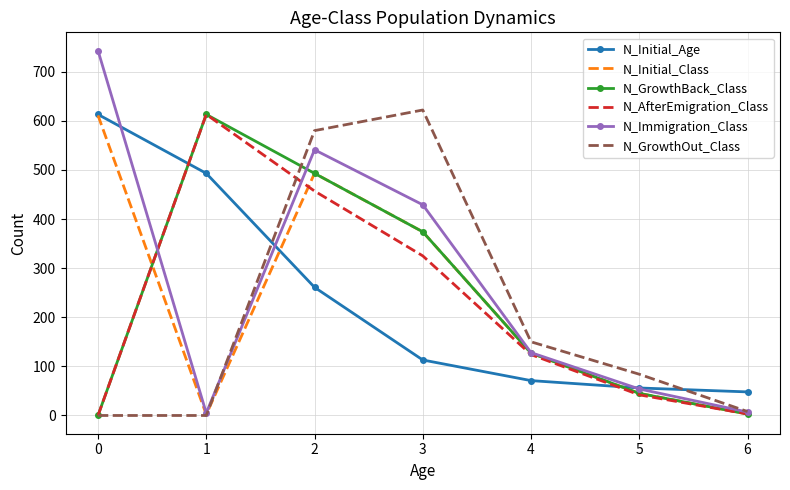

The value of N_Initial_Age at 5 is 56. True or false?

True